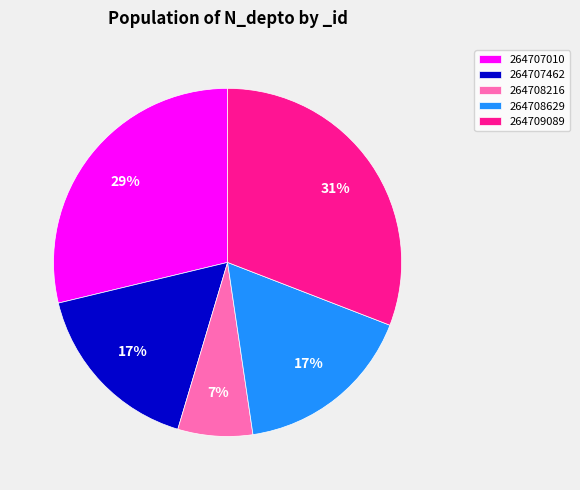

Combined, do 264707010 and 264707462 account for over 50%?

No